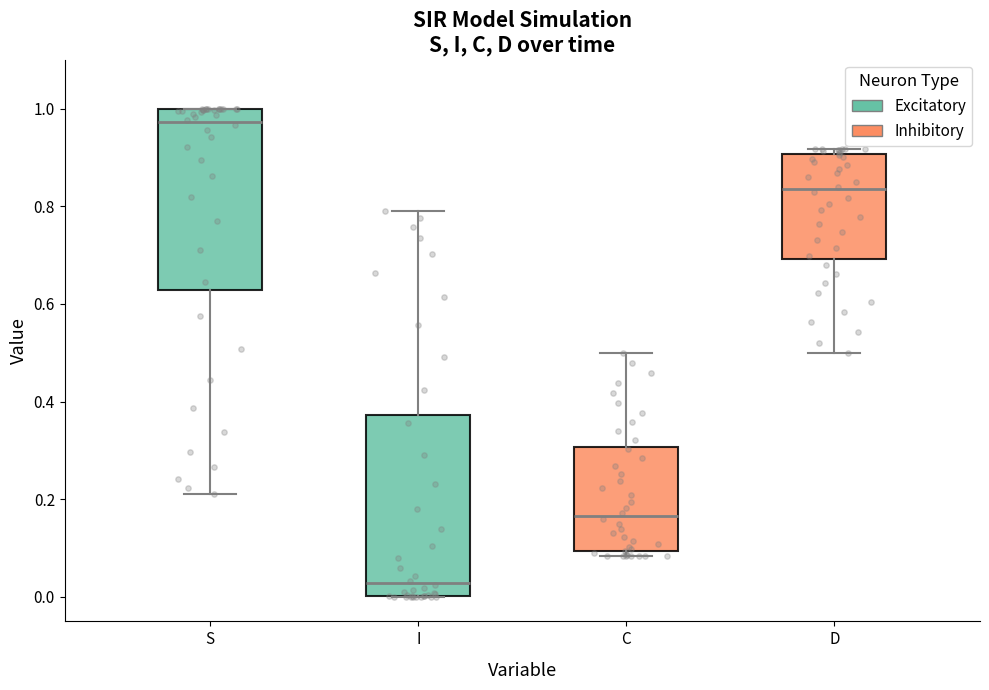

Where does the median line of the box for I sit on the y-axis? The values are not printed on the chart, so give them approximately, as read against the axis.

0.02